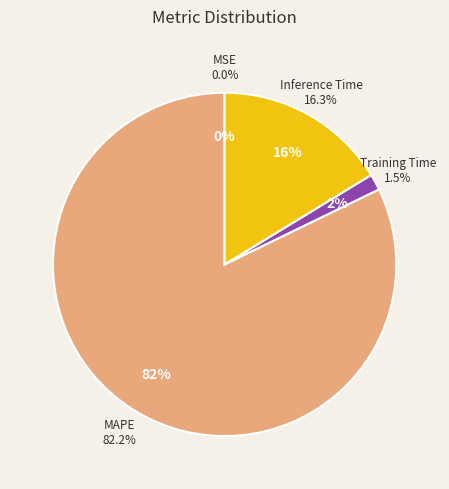

What portion of the pie excludes MSE?

100.0%